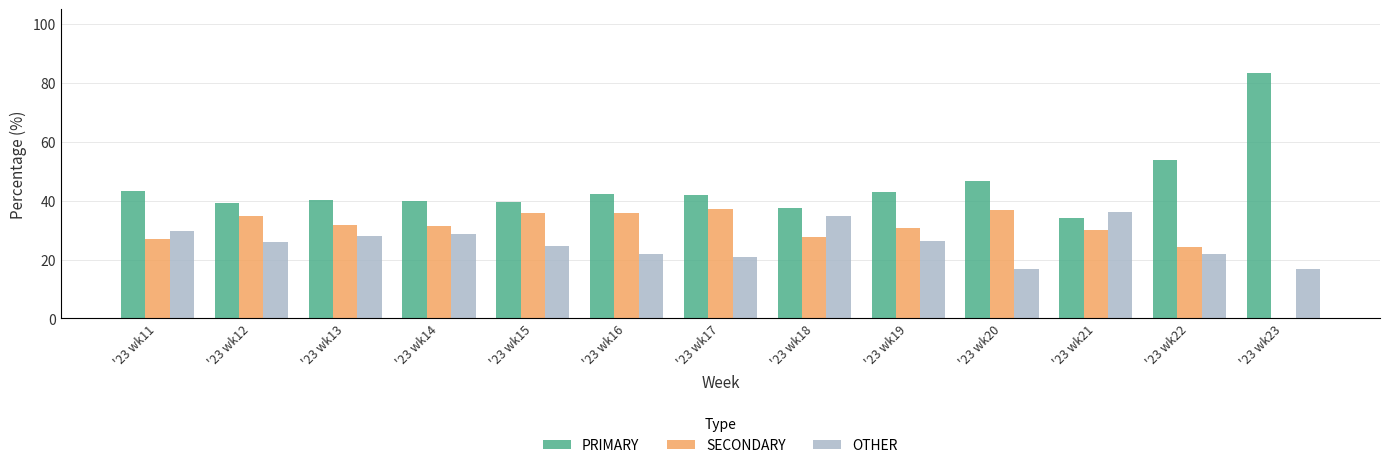

The value of PRIMARY at '23 wk11 is 43.4. True or false?

True